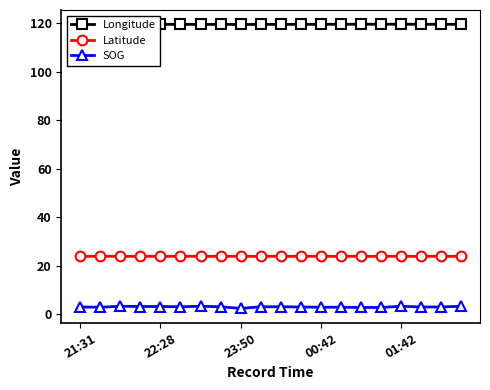

Which has a higher value, 10 or 21:31?

21:31